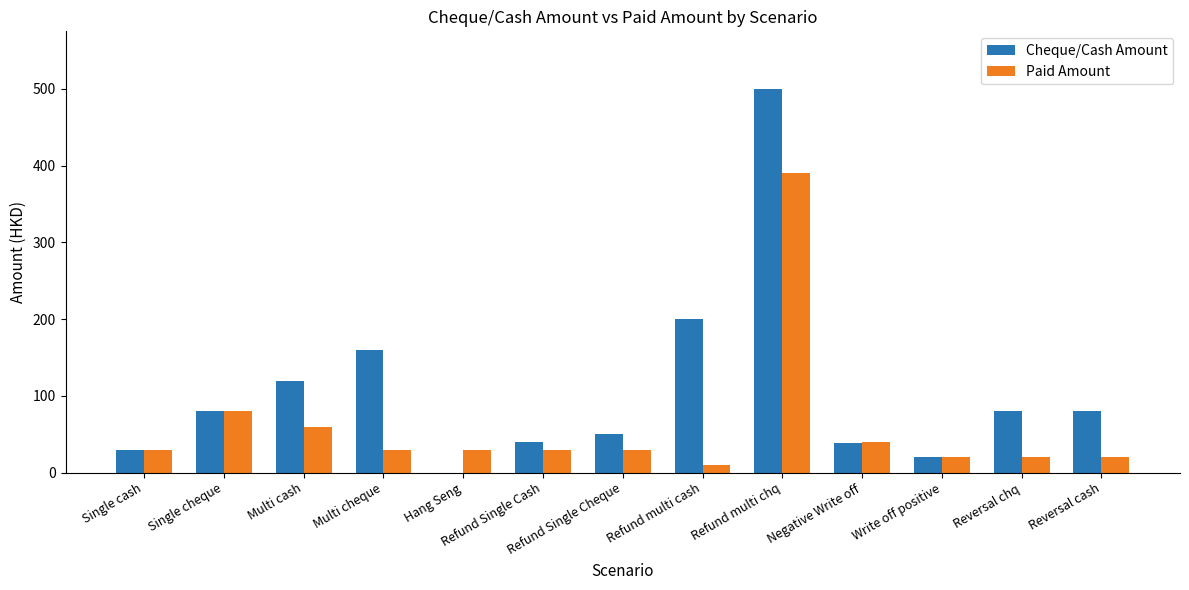

What is the average value of the Paid Amount series?

61